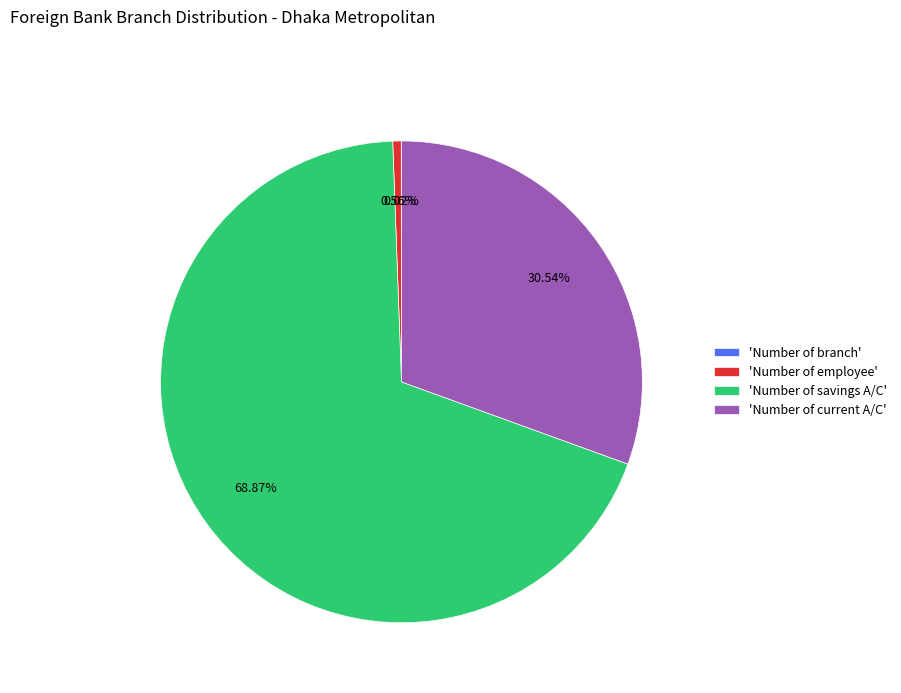

Which slice is the largest?

'Number of savings A/C'